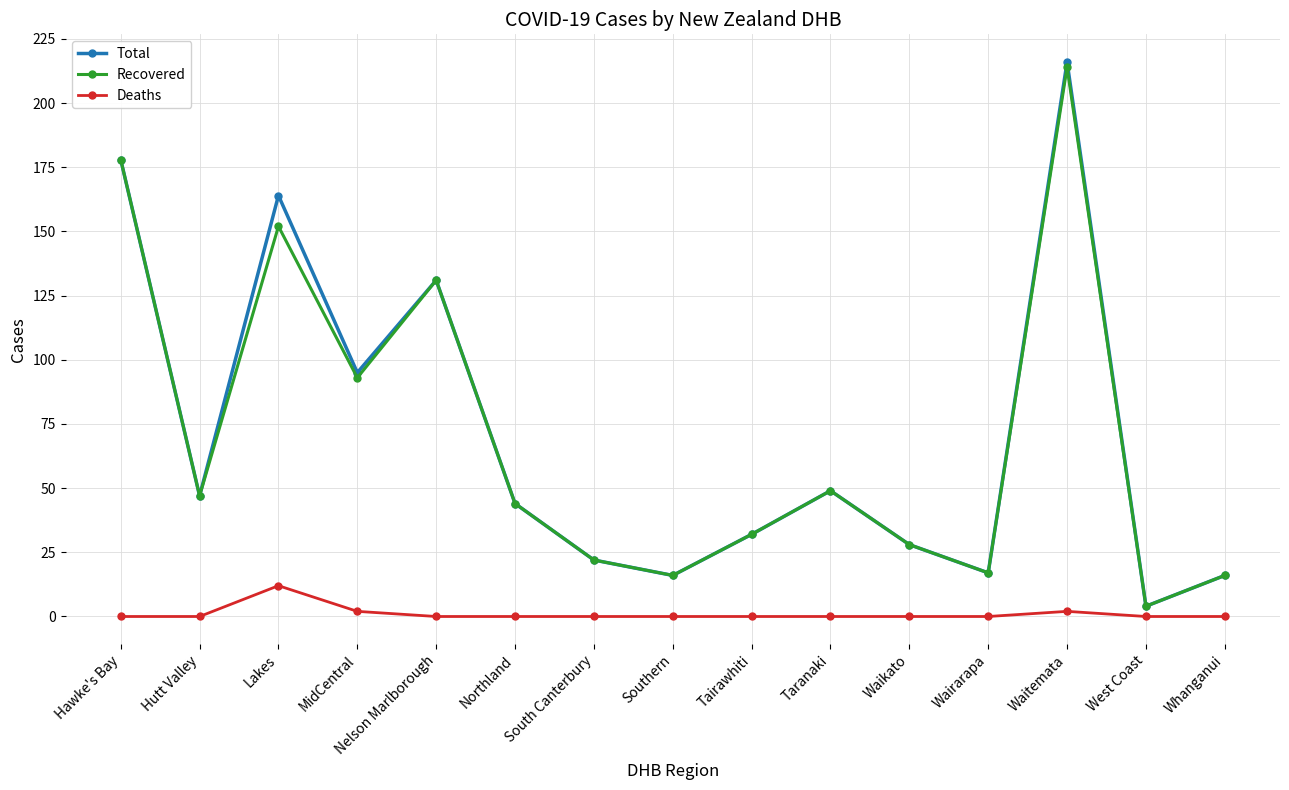

Does the chart display data point markers on the line(s)?

Yes